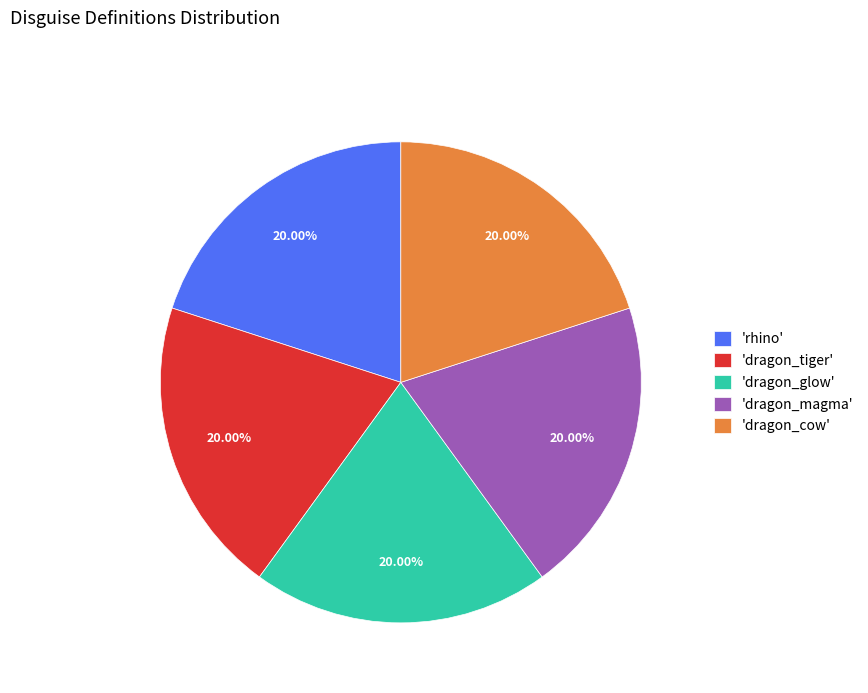

Do 'rhino' and 'dragon_tiger' together represent more than half of the pie?

No